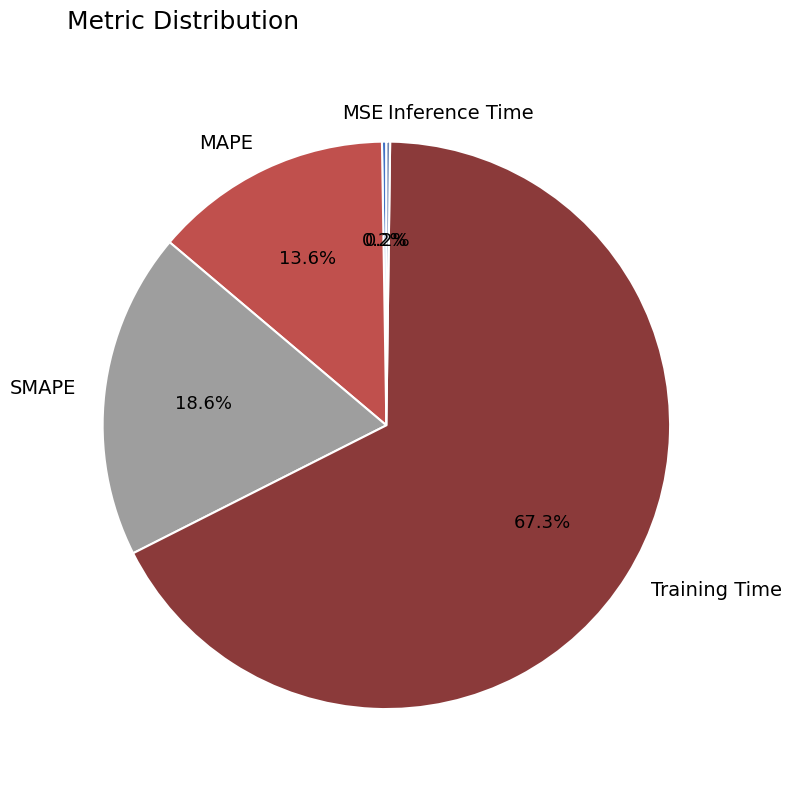

Does Training Time account for over 50% of the chart?

Yes